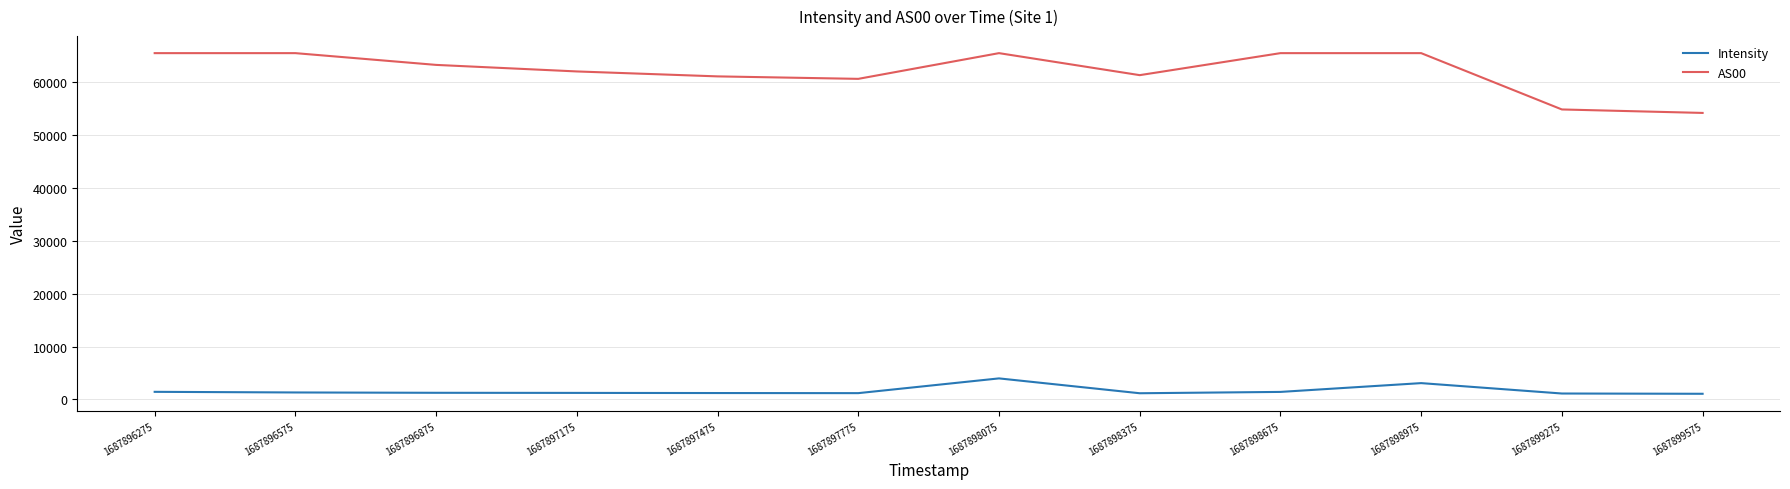

List the series in order of their overall mean, highest first.

AS00, Intensity